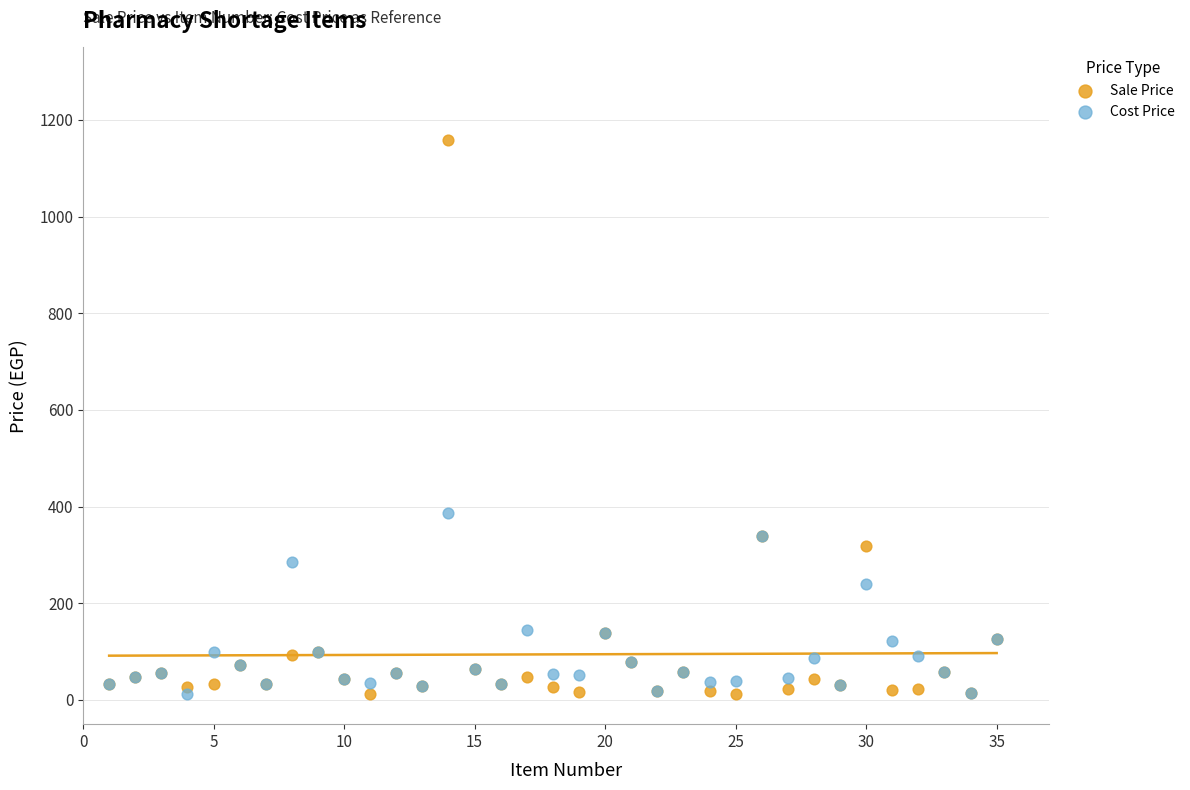

Across all series, what Y value is closest to 584?

386.0